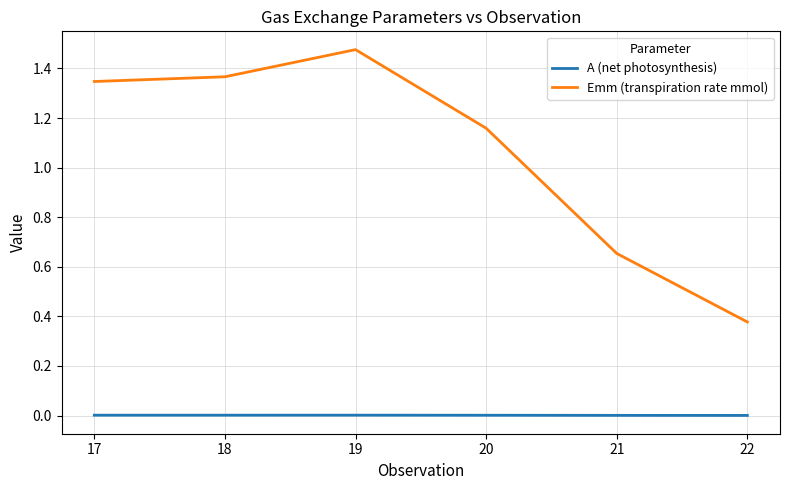

What are all the series names shown in the legend?

A (net photosynthesis), Emm (transpiration rate mmol)